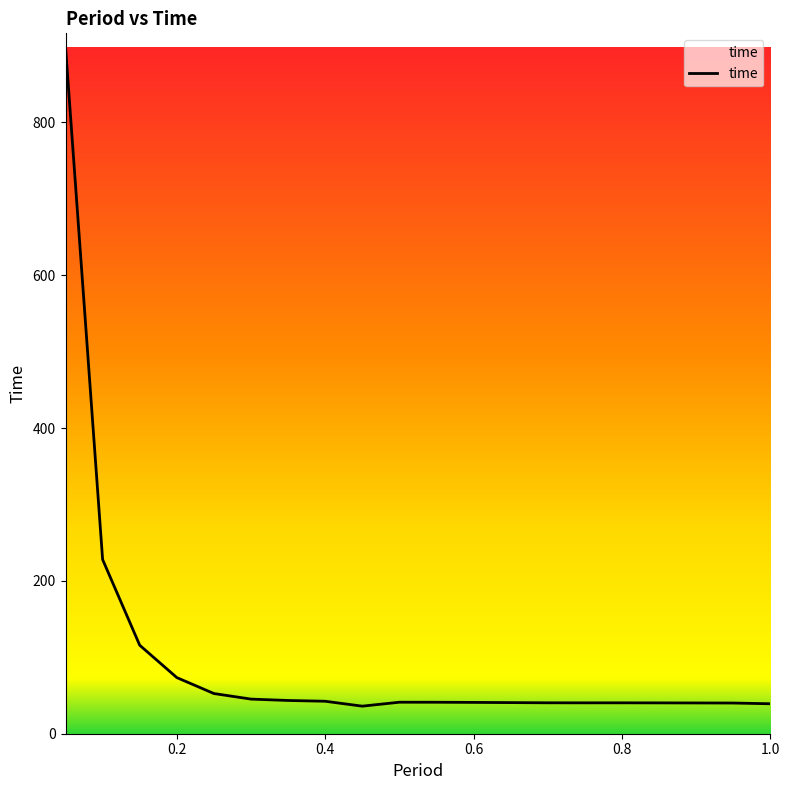

What is the smallest value displayed?

36.1